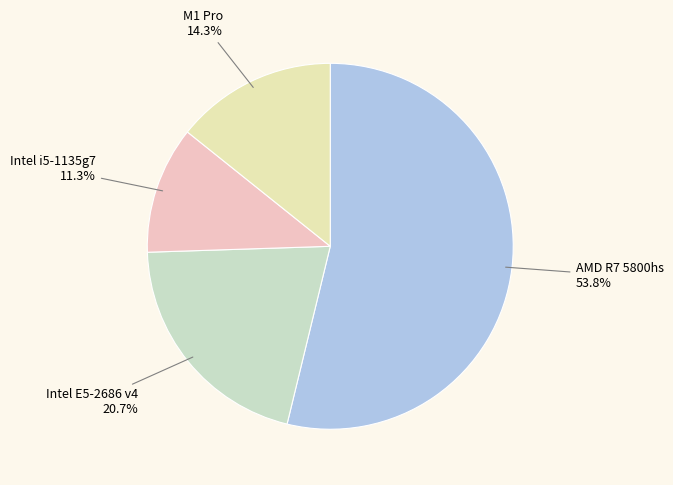

What is the smallest slice in the pie chart?

Intel i5-1135g7